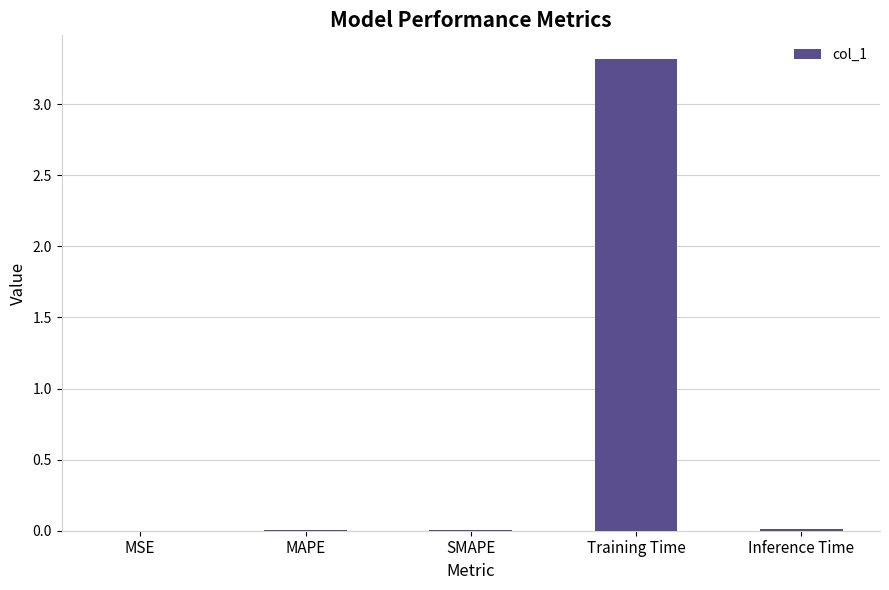

What is the greatest value displayed?

3.3